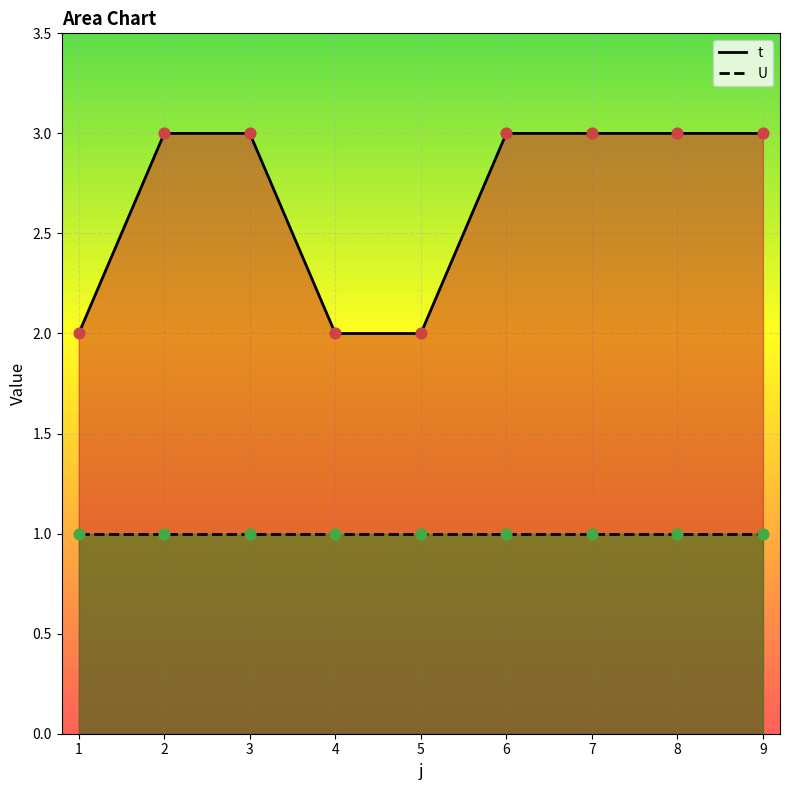

Which series contains the lowest Y value?

U